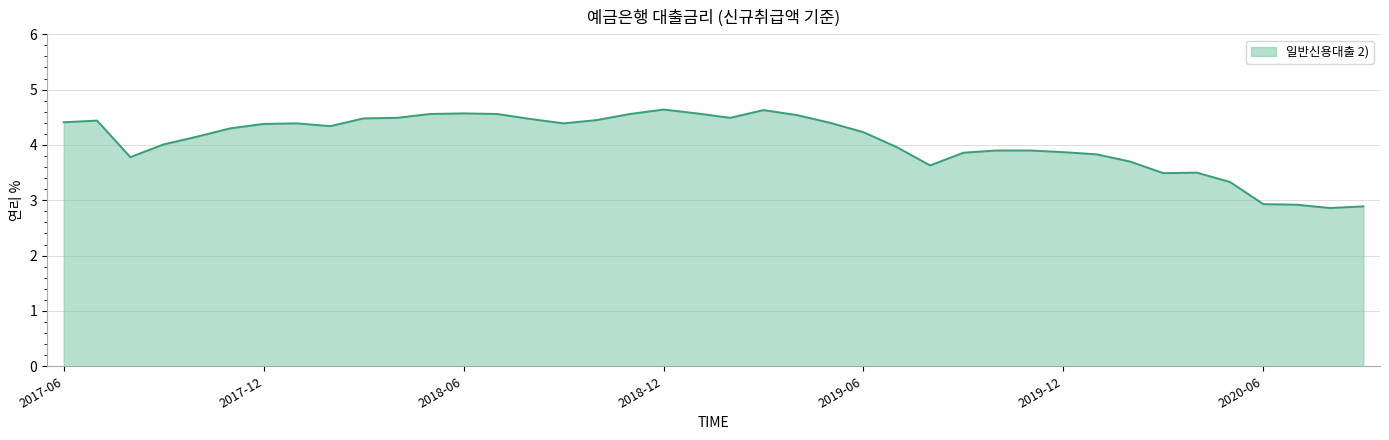

What is the maximum value shown in the chart?

4.6